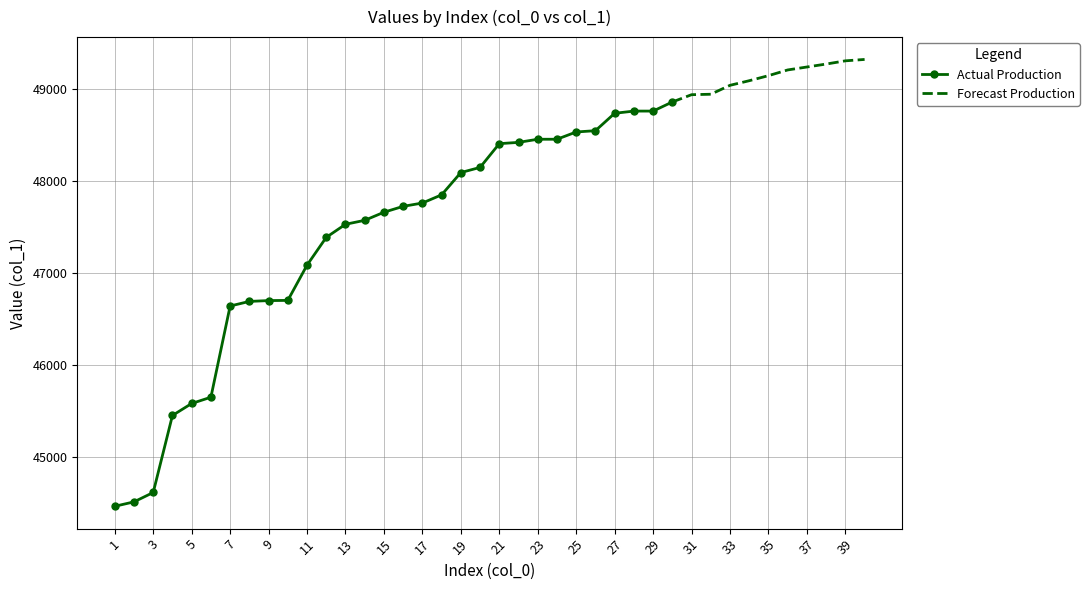

List the labels in order of value, smallest first.

1, 2, 3, 4, 5, 6, 7, 8, 9, 10, 11, 12, 13, 14, 15, 16, 17, 18, 19, 20, 21, 22, 23, 24, 25, 26, 27, 28, 29, 30, 31, 32, 33, 34, 35, 36, 37, 38, 39, 40